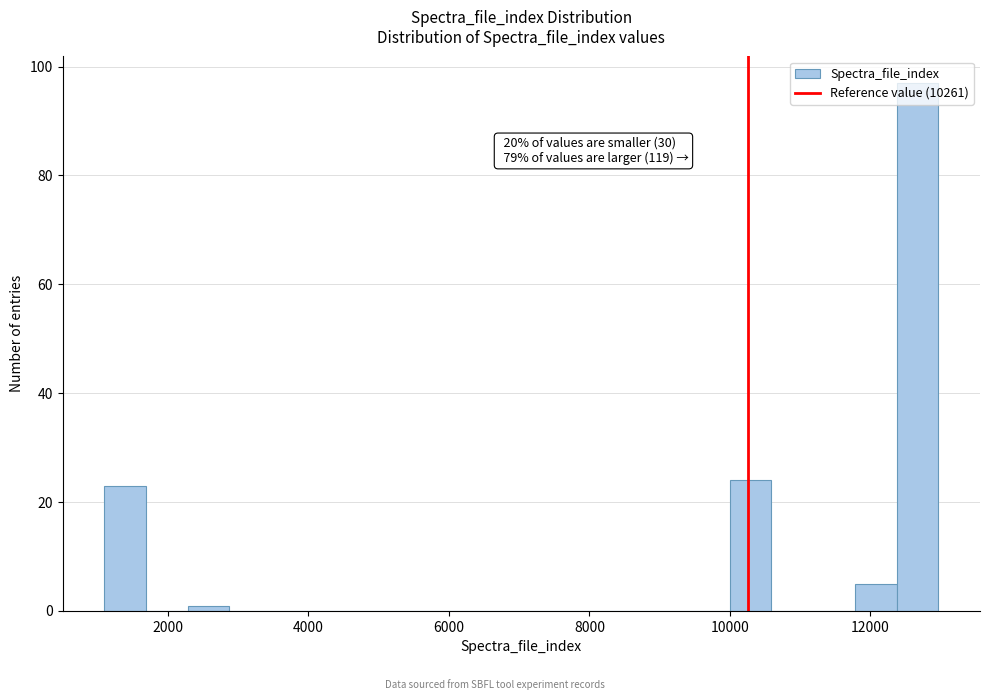

Around what value on the x-axis is the tallest bar? Give the approximate position of its centre, as read against the axis.

12600